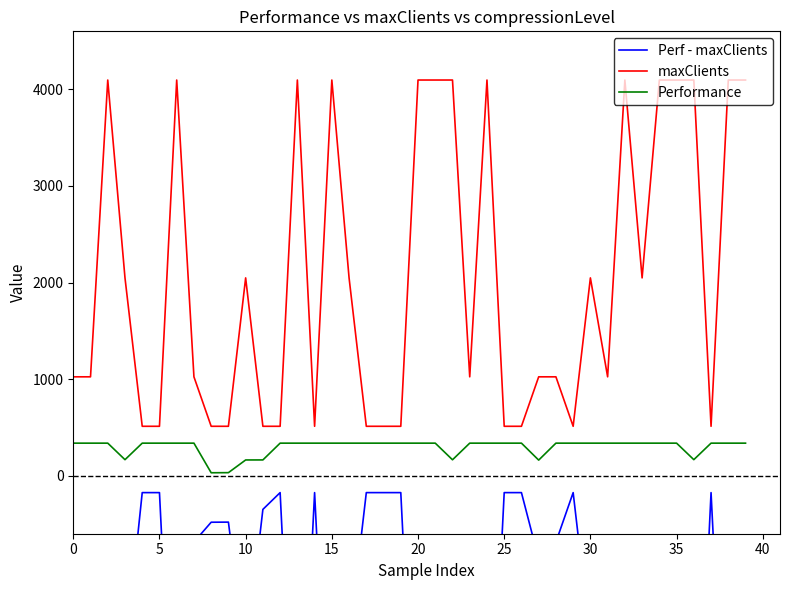

How many lines are shown in the chart?

3